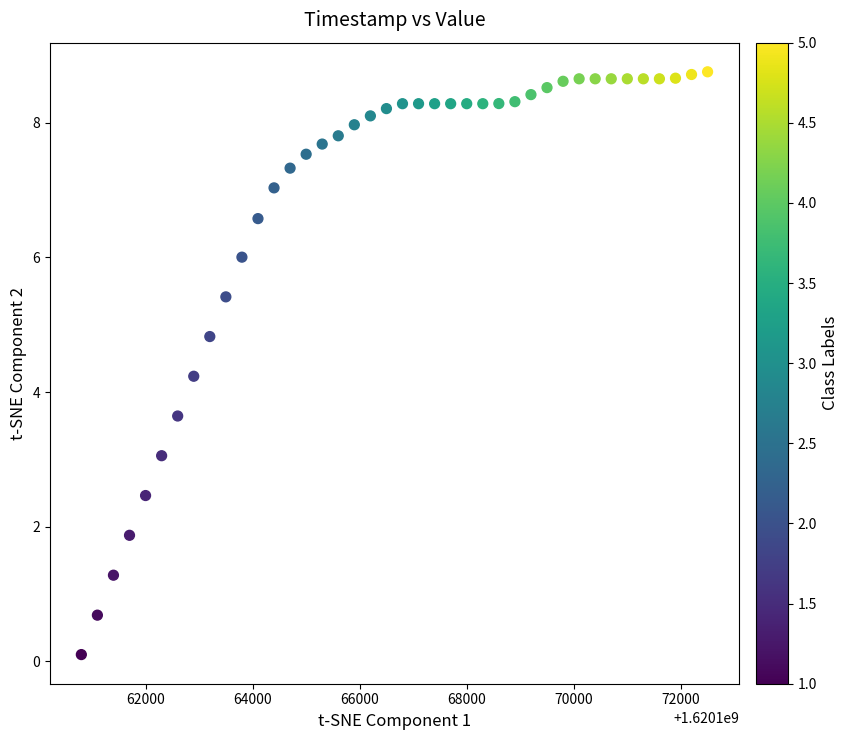

What Y value in the scatter plot is closest to 4?

4.2